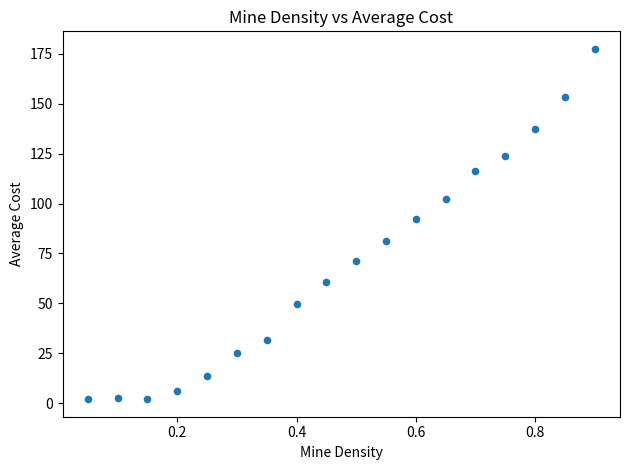

What is the range of Y values (max minus min)?

175.5